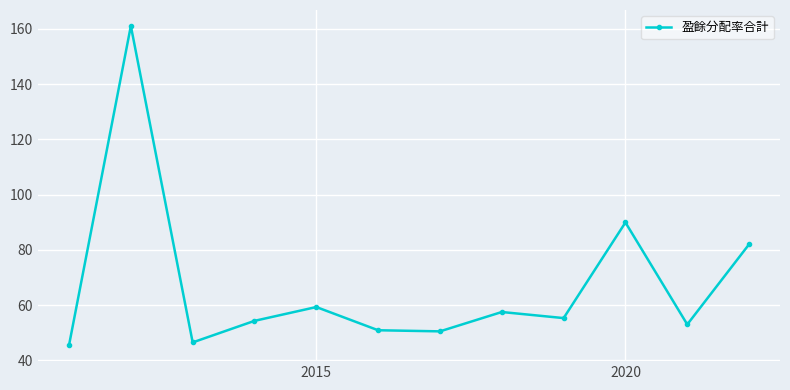

How many interior local valleys (lower than both neighbors) does the data have?

4